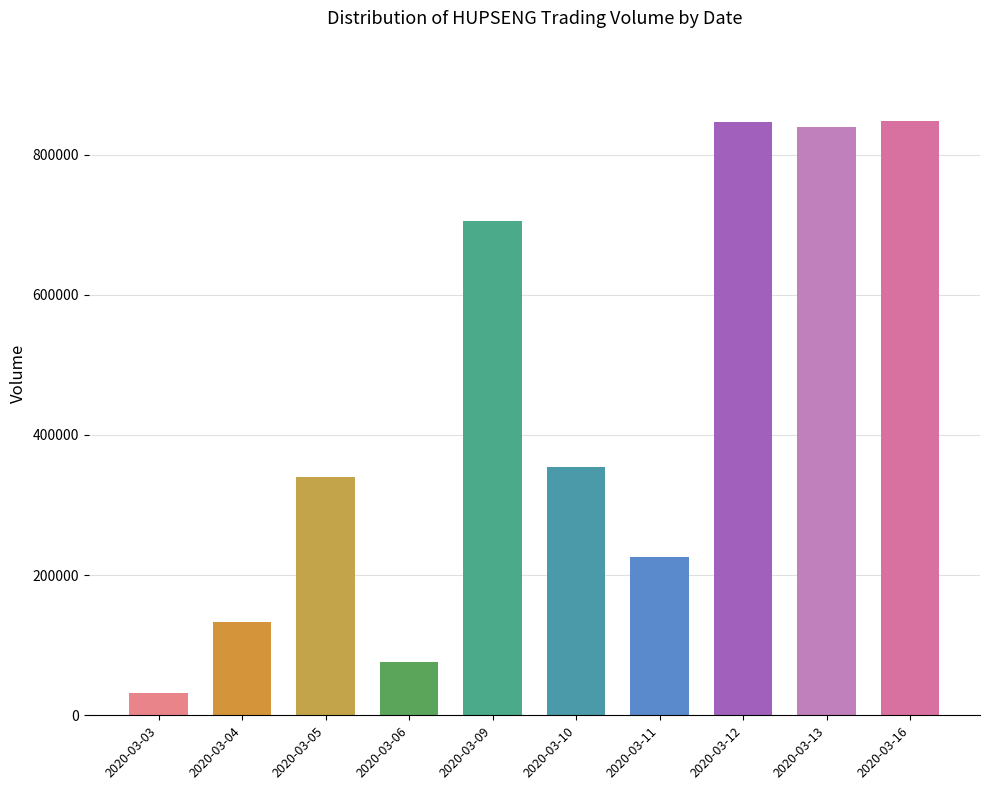

How many distinct data groups are displayed?

1